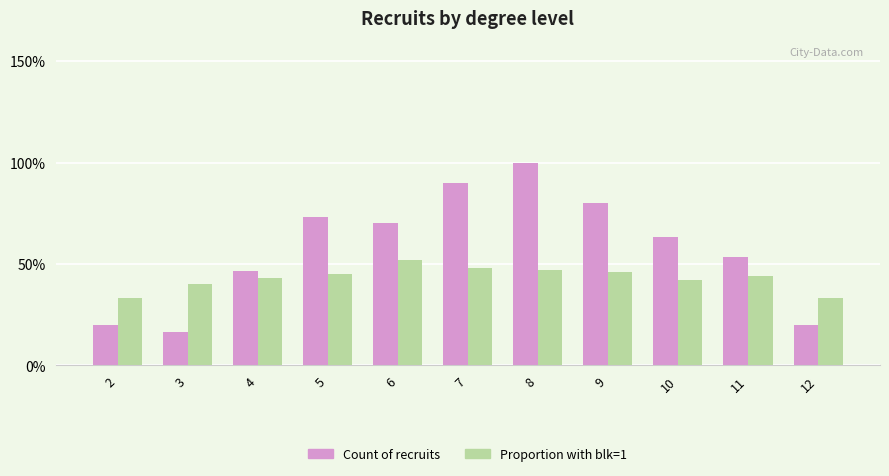

What is the sum of all Count of recruits values?

6.3